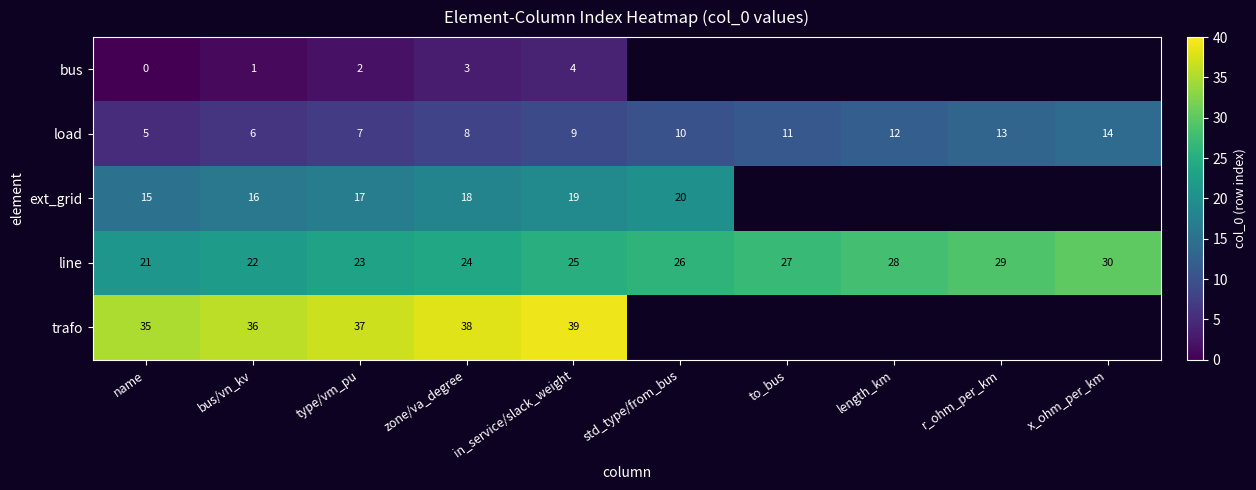

What is the total value across all series at bus/vn_kv?

81